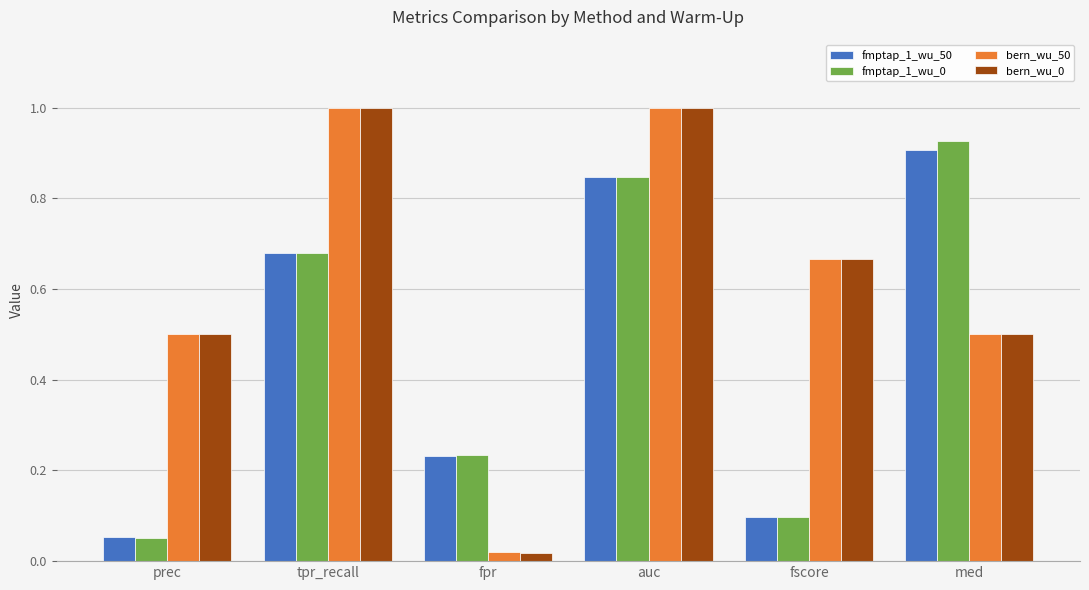

Which category has the lowest value in the bern_wu_50 series?

fpr